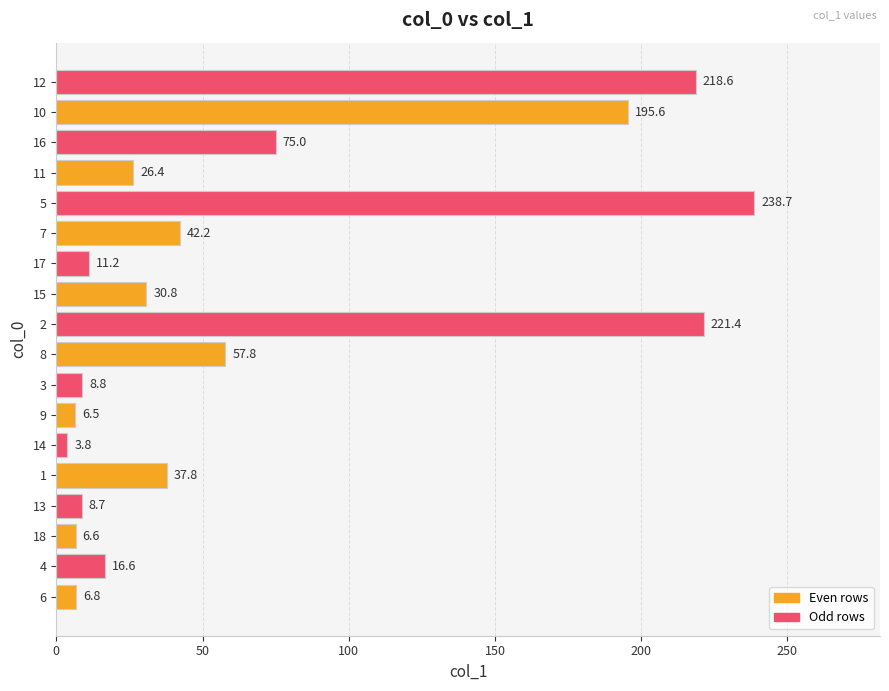

The chart shows a value of 60.7 at 12. True or false?

False